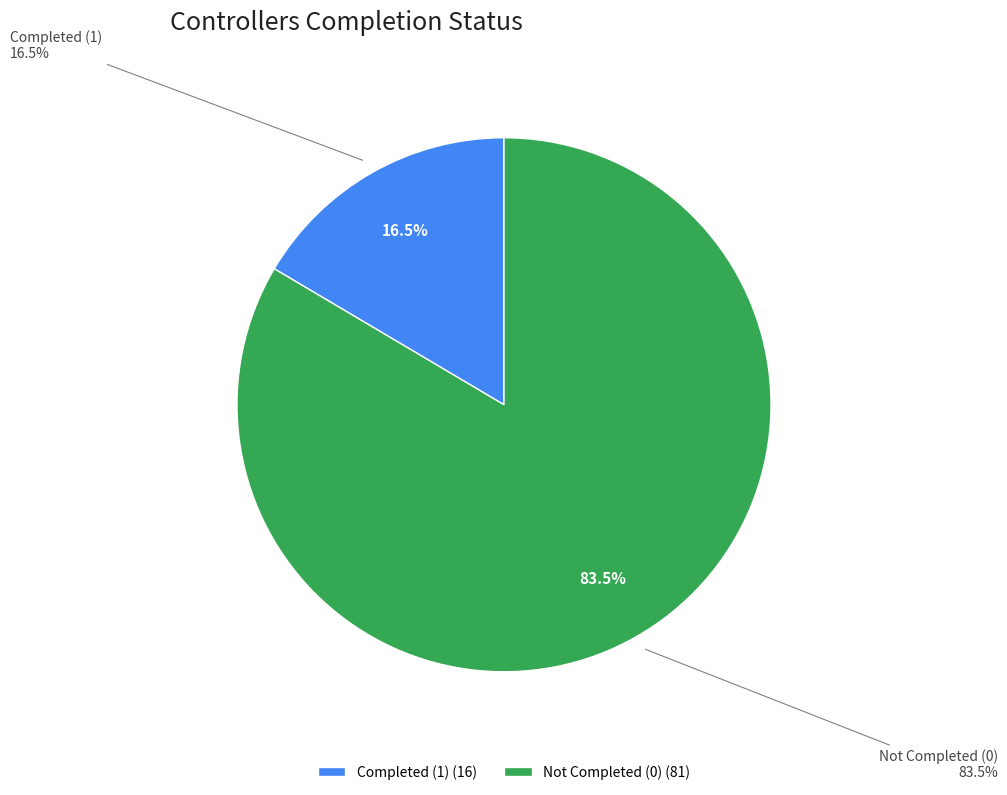

Is the sum of Completado (1) and Completado (0) greater than half?

Yes